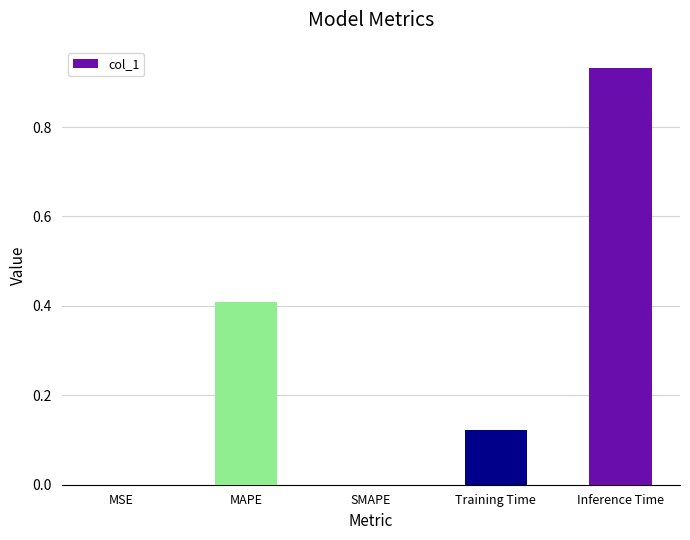

True or false: the data shows 0.3 at Inference Time.

False